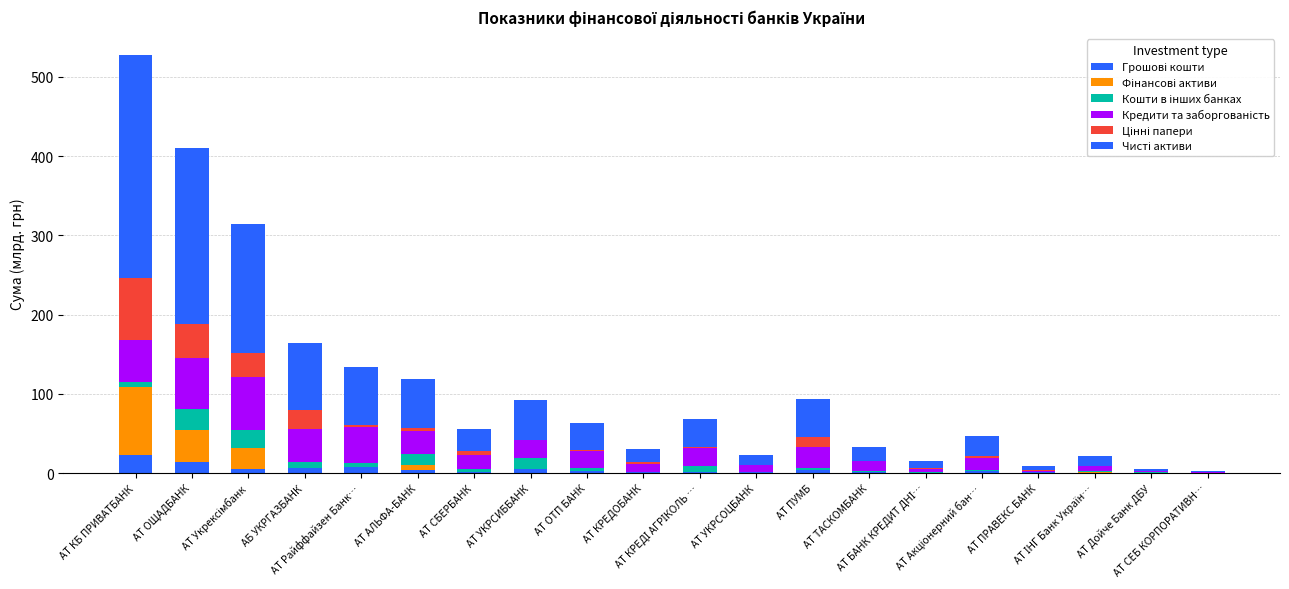

List the series in order of their peak value, highest first.

Чисті активи, Фінансові активи, Цінні папери, Кредити та заборгованість, Кошти в інших банках, Грошові кошти